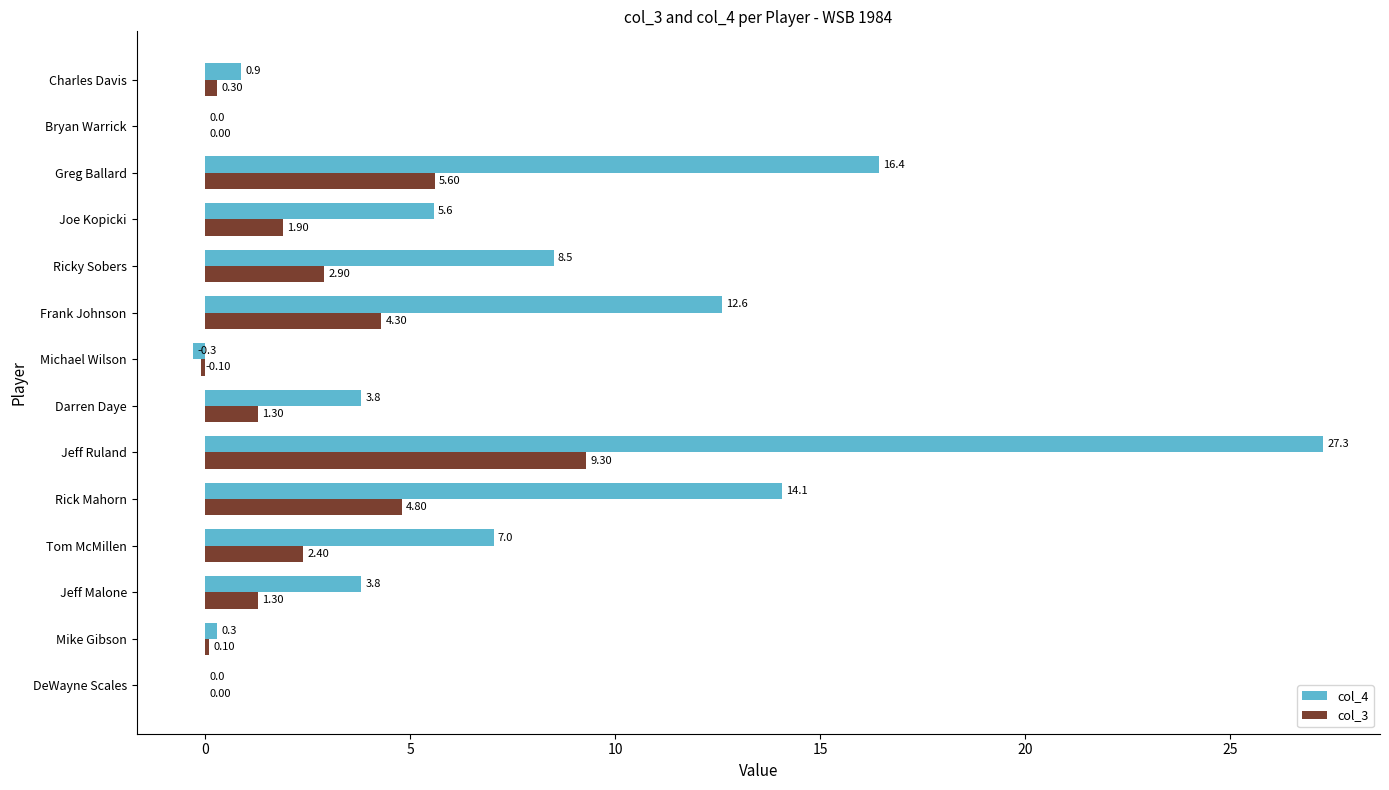

At which category does the chart reach its peak across all series?

Jeff Ruland